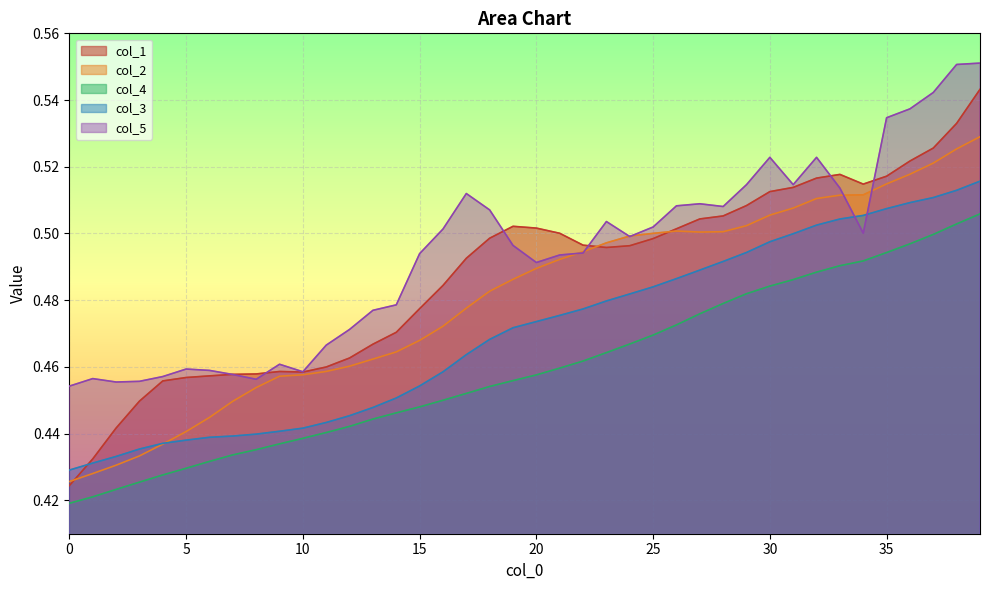

Rank the series by their average value, from lowest to highest.

col_4, col_3, col_2, col_1, col_5